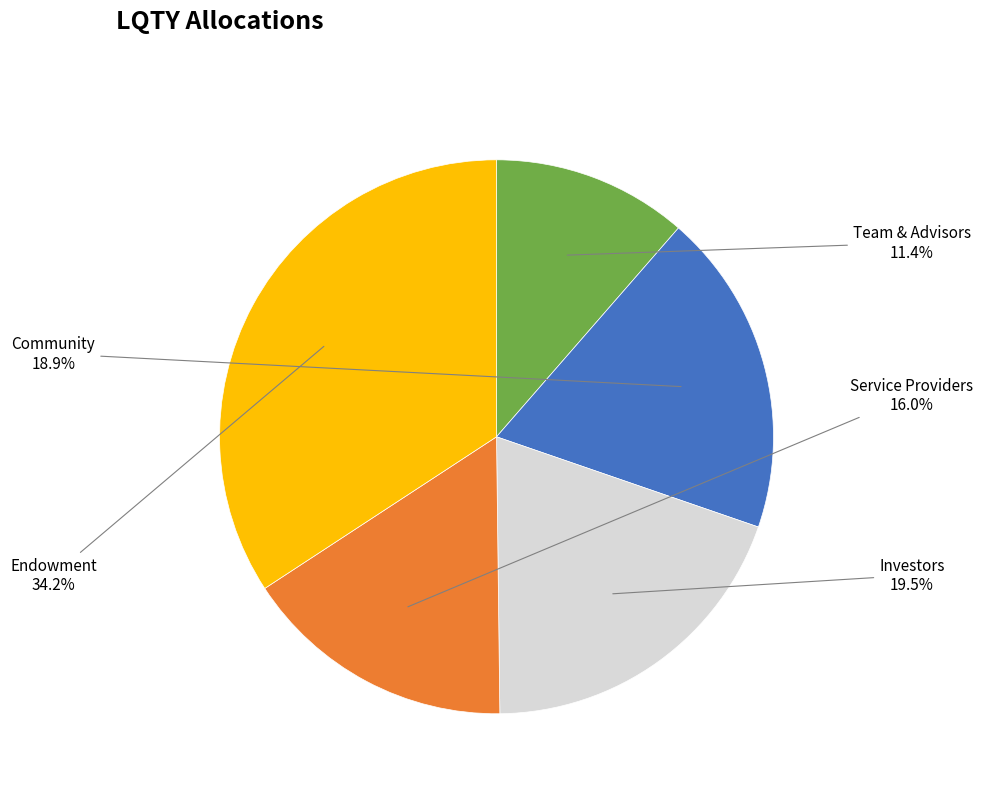

Rank the categories by value from lowest to highest.

Team & Advisors, Service Providers, Community, Investors, Endowment